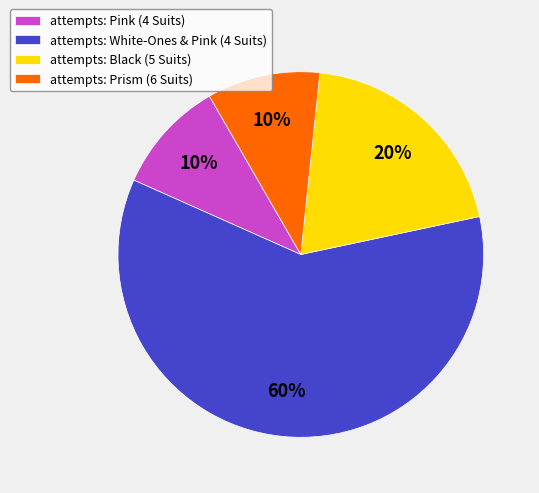

Which category accounts for the majority?

attempts: White-Ones & Pink (4 Suits)